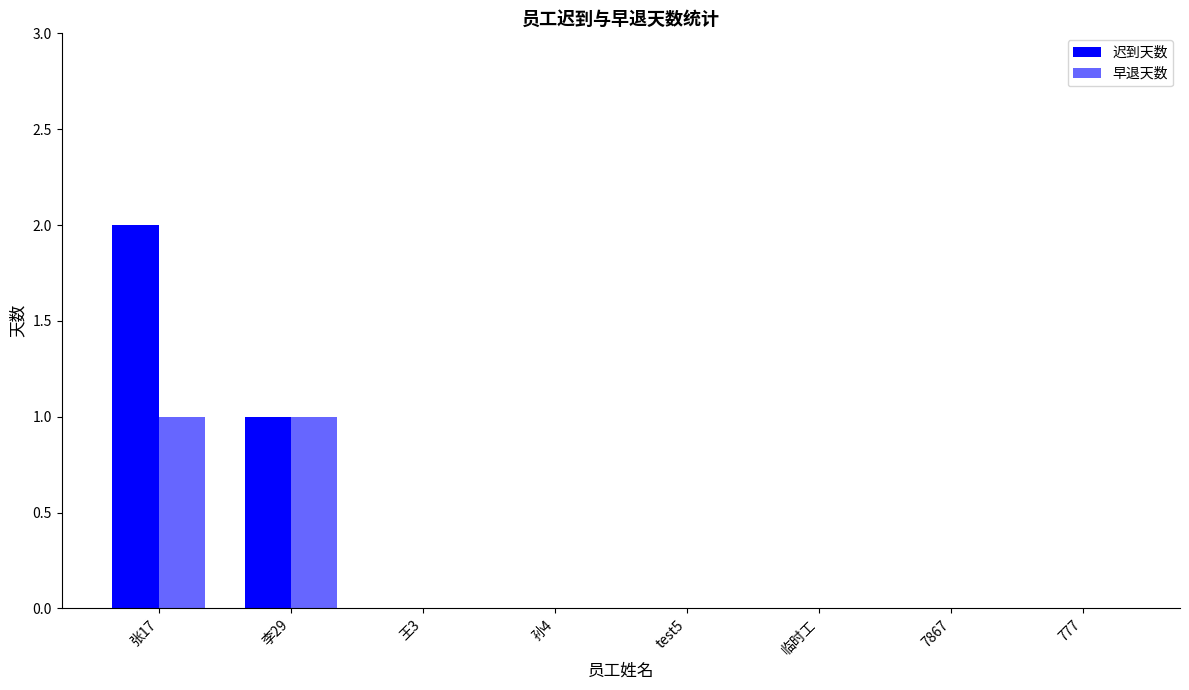

Is the value of 迟到天数 at 临时工 greater than the value of 早退天数 at 777?

No